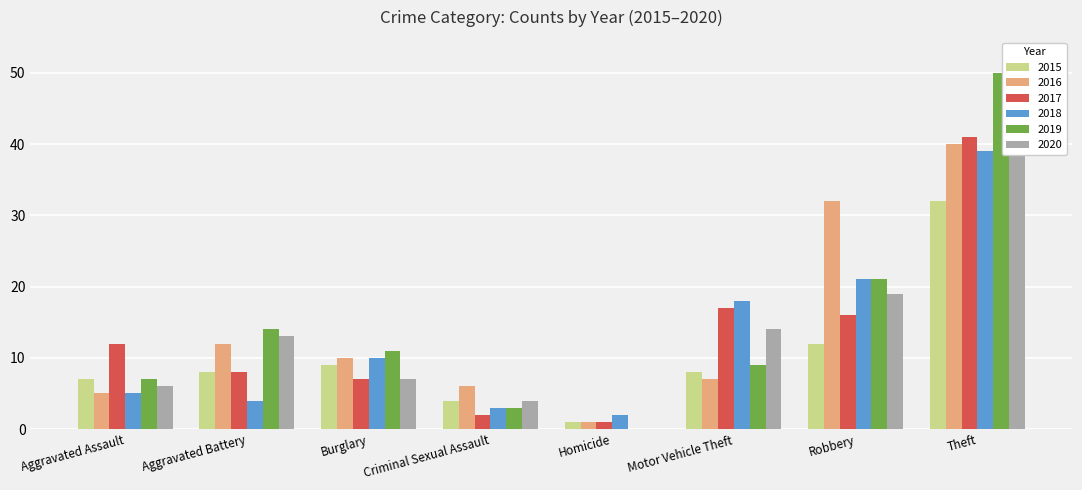

How many groups of bars are there?

8